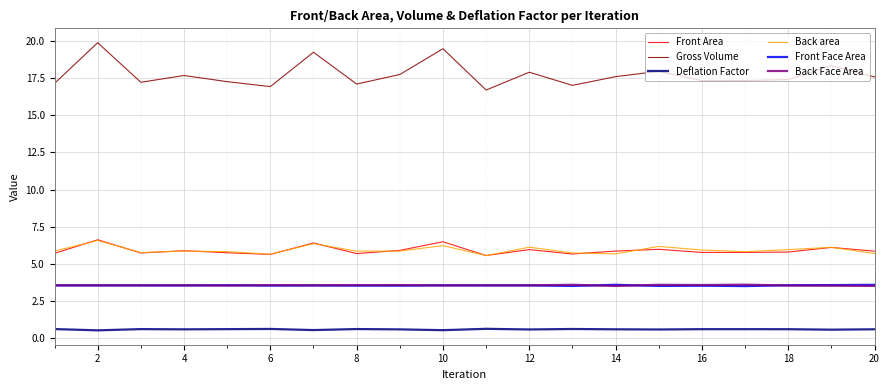

Which series has the largest total across all categories?

Gross Volume